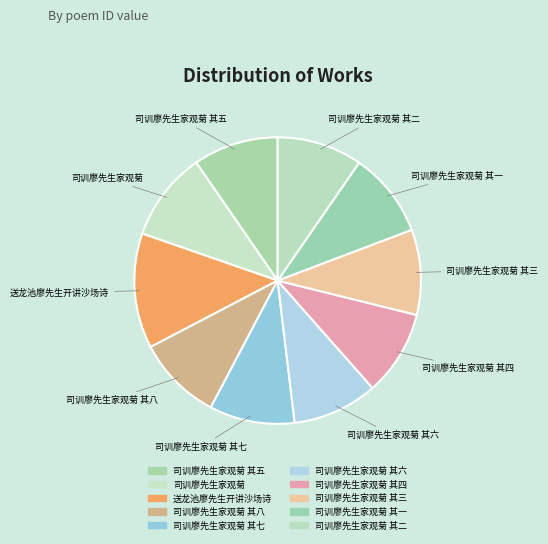

Which slice is the smallest?

司训廖先生家观菊 其一